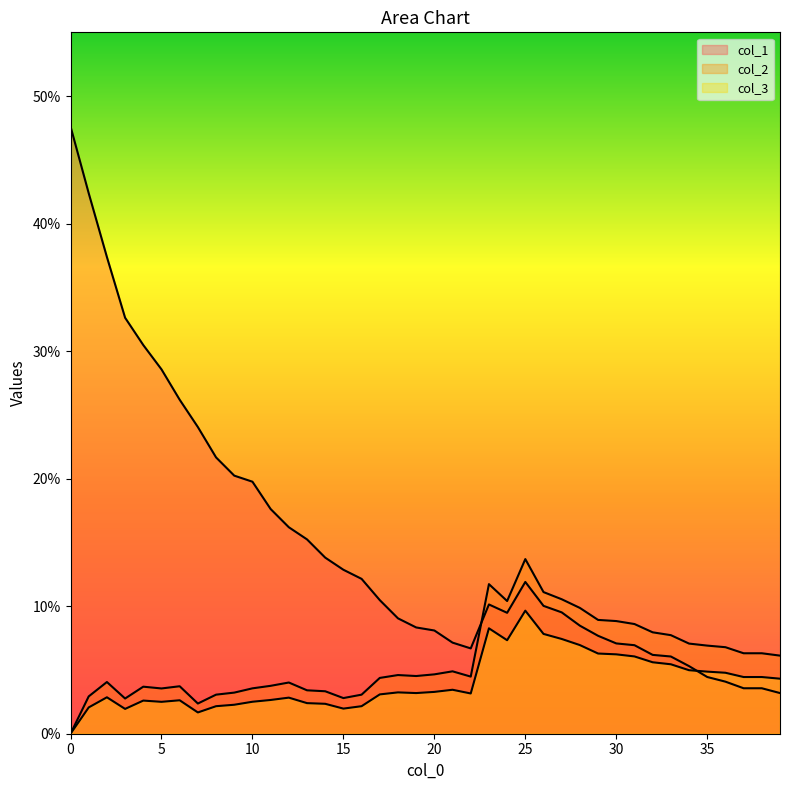

List the series in order of their peak value, highest first.

col_1, col_2, col_3